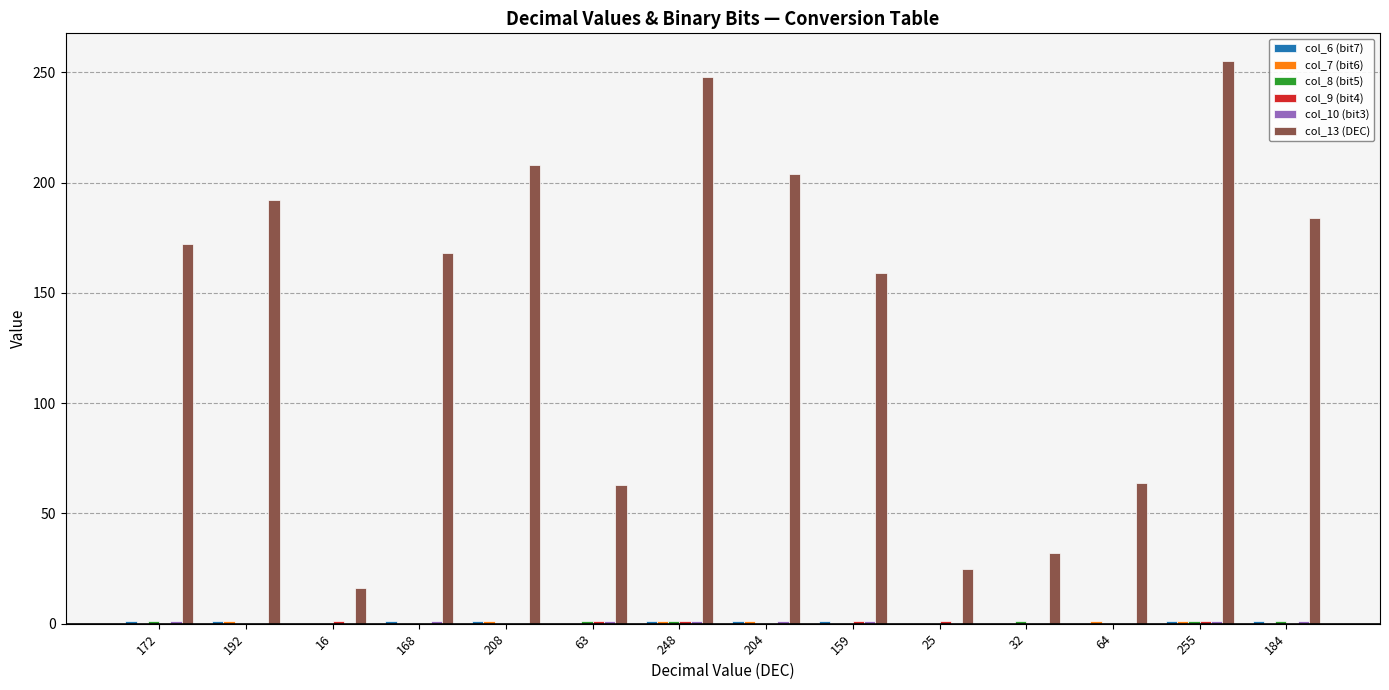

Are the bars grouped side by side (vs. stacked)?

Yes